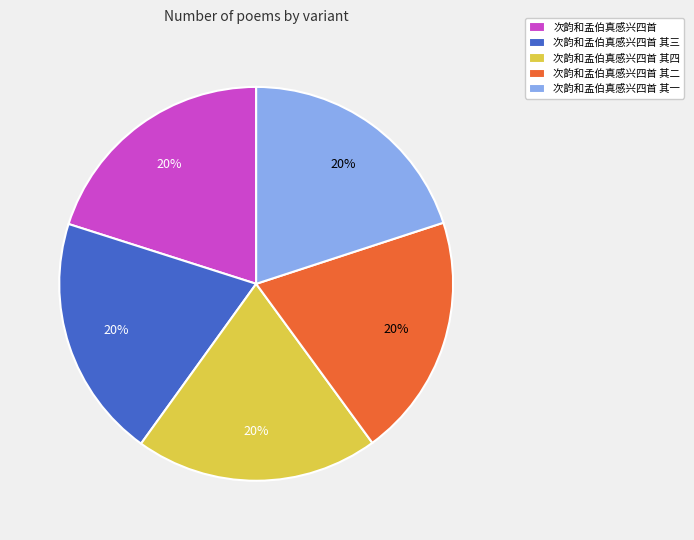

Combined, do 次韵和孟伯真感兴四首 其二 and 次韵和孟伯真感兴四首 account for over 50%?

No